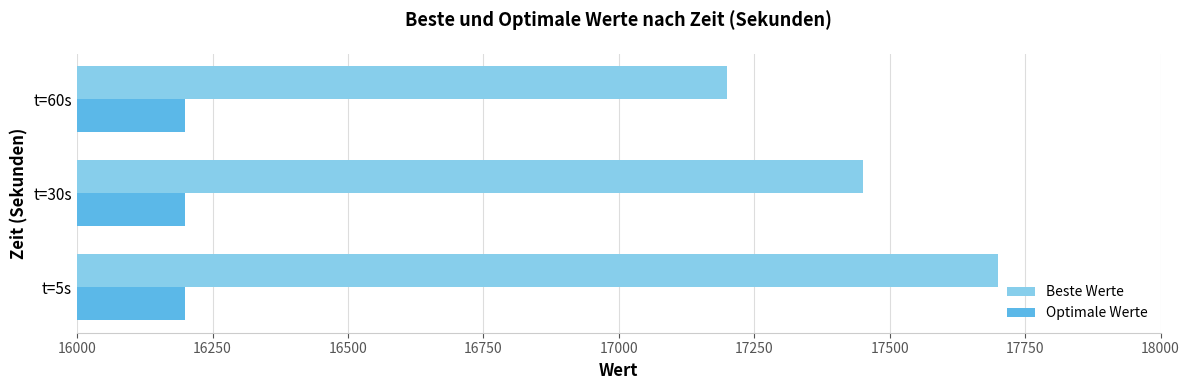

What is the difference between the Beste Werte values at t=60s and t=30s?

250